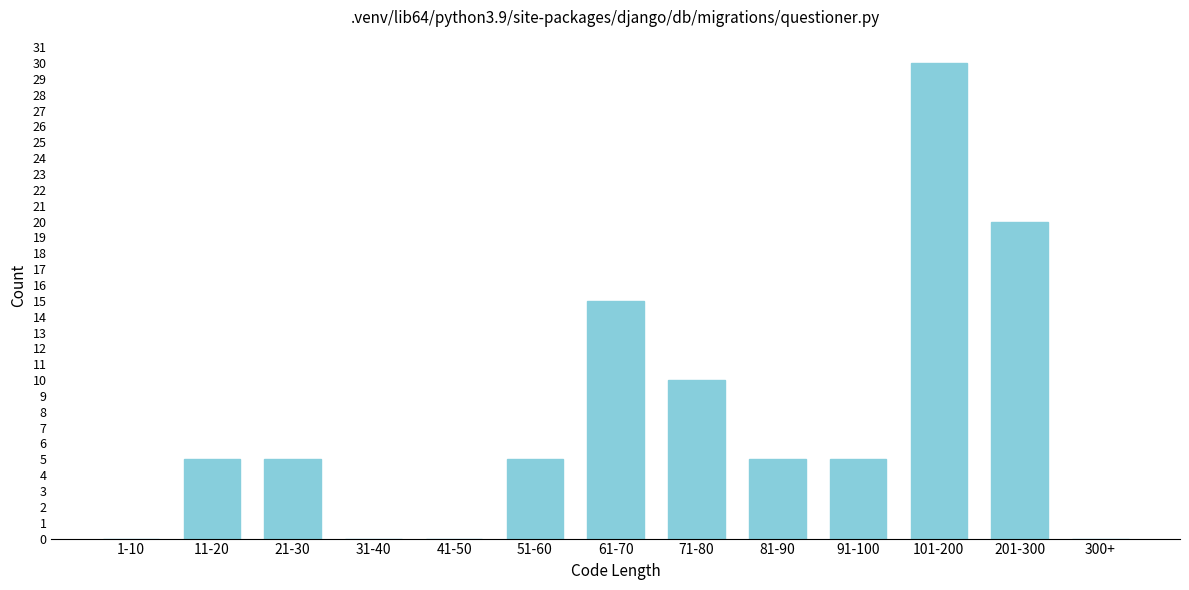

Reading right to left, list all the values displayed in this chart.

300+=0	201-300=20	101-200=30	91-100=5	81-90=5	71-80=10	61-70=15	51-60=5	41-50=0	31-40=0	21-30=5	11-20=5	1-10=0